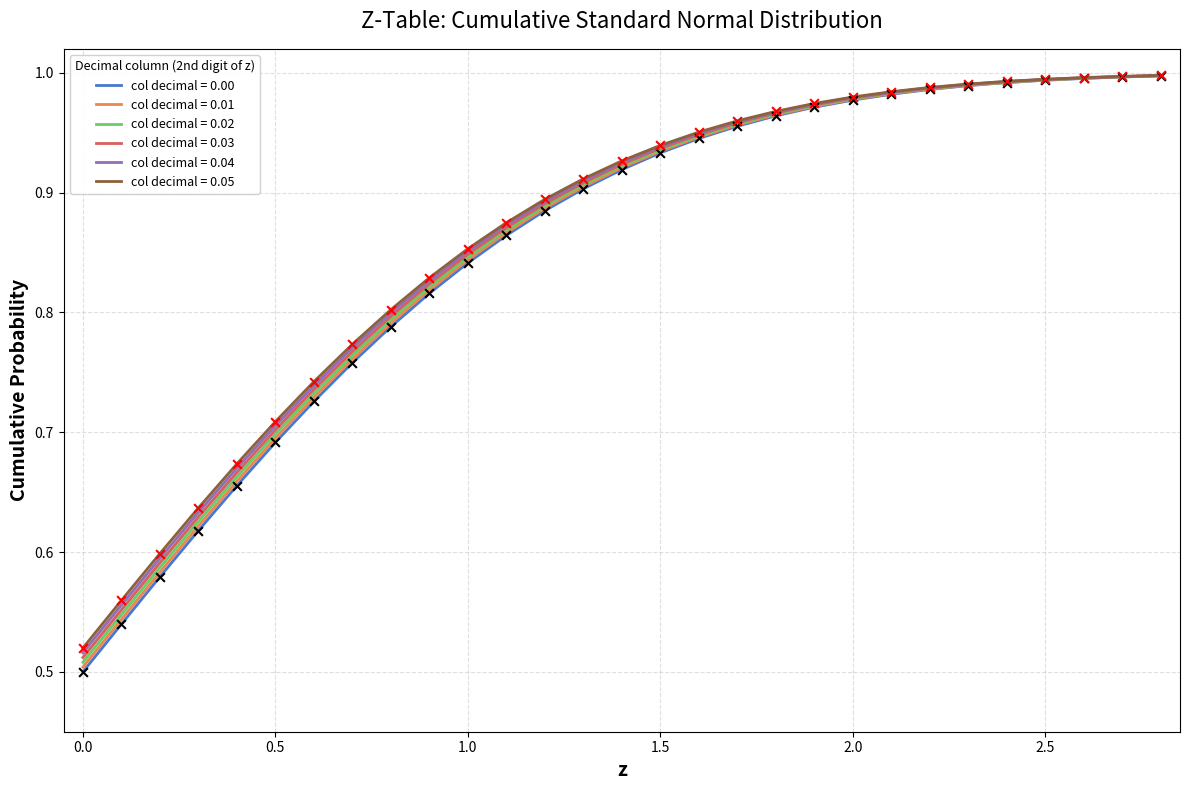

At how many categories does at least one series exceed 0?

29